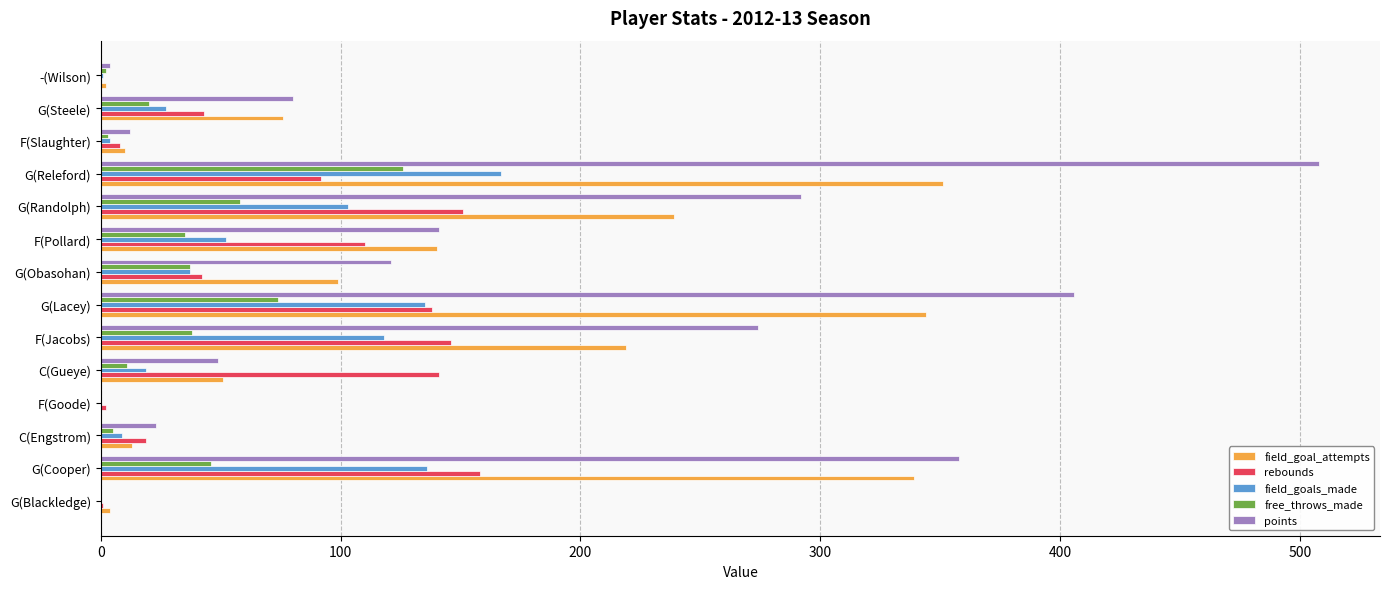

At which category does the chart reach its peak across all series?

G(Releford)